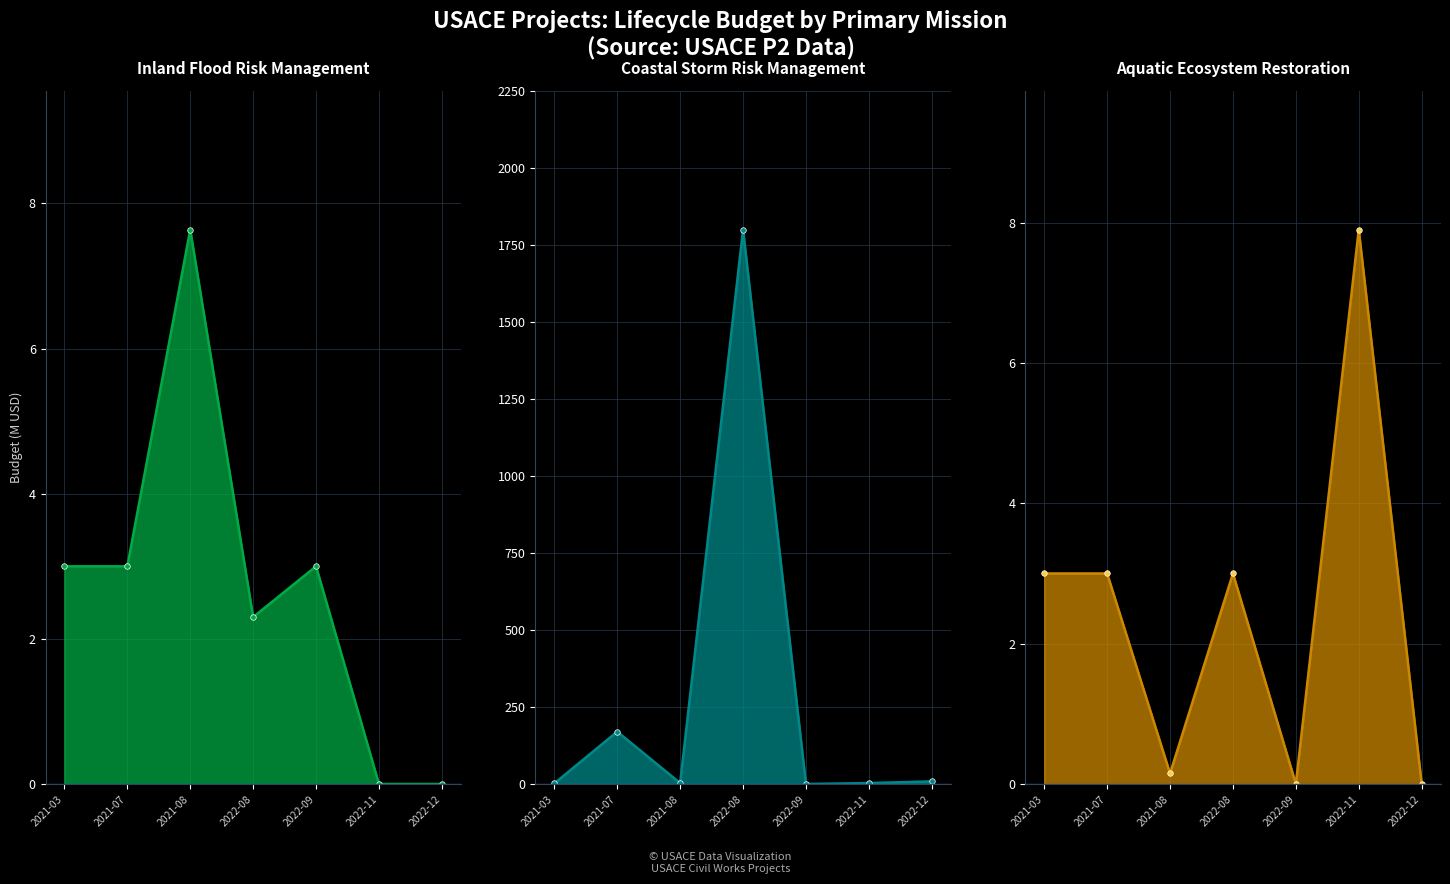

How many interior local valleys does the Coastal Storm Risk Management series have?

2